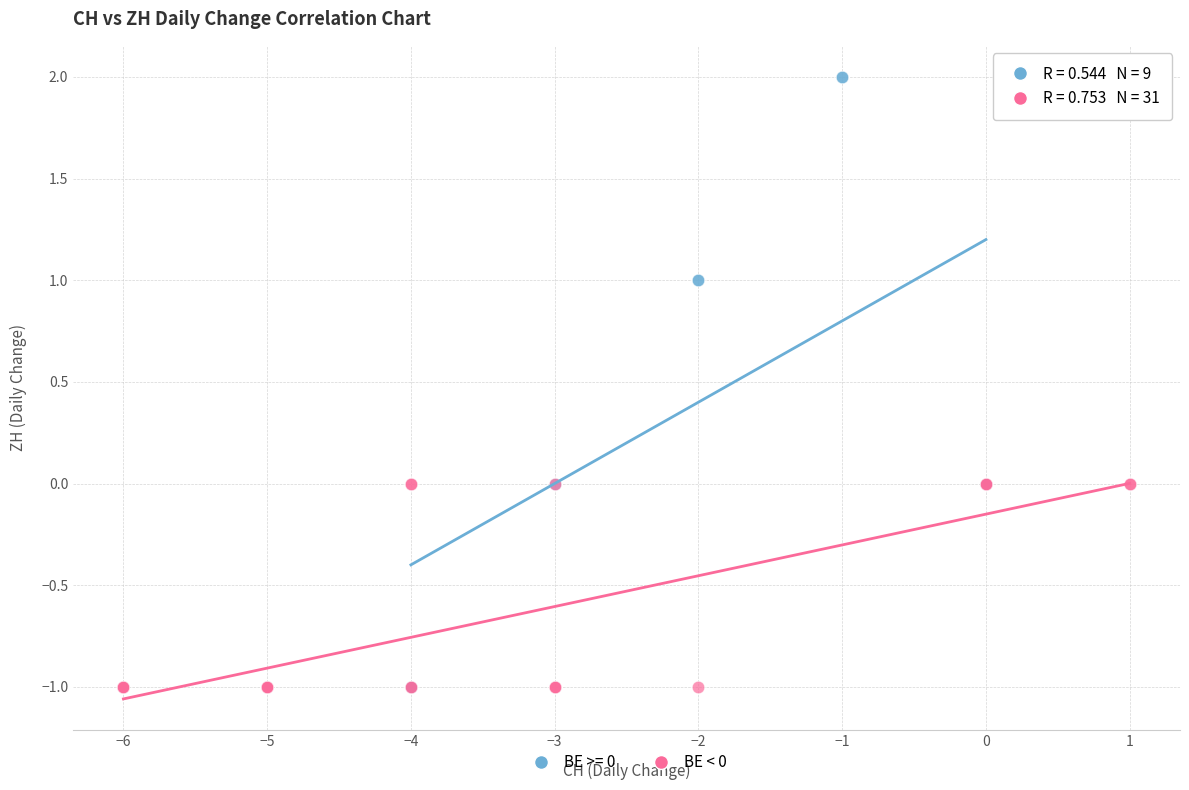

Which series contains the highest Y value?

BE >= 0